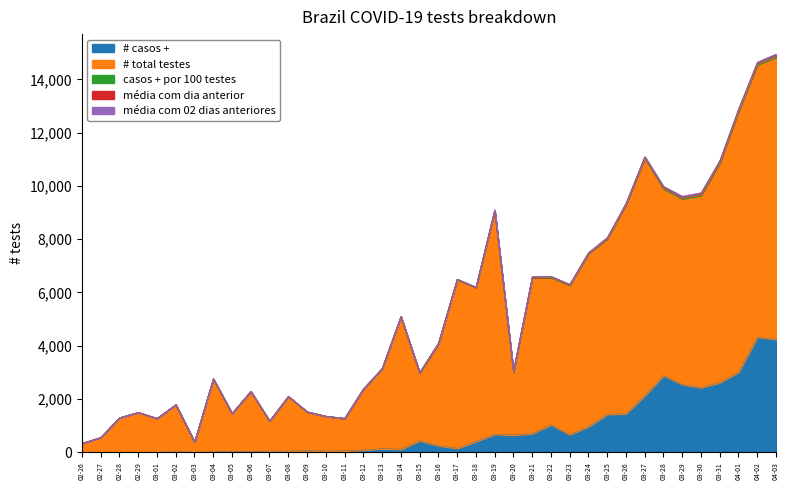

True or false: # casos + has more than 0 points higher than both neighbors.

True